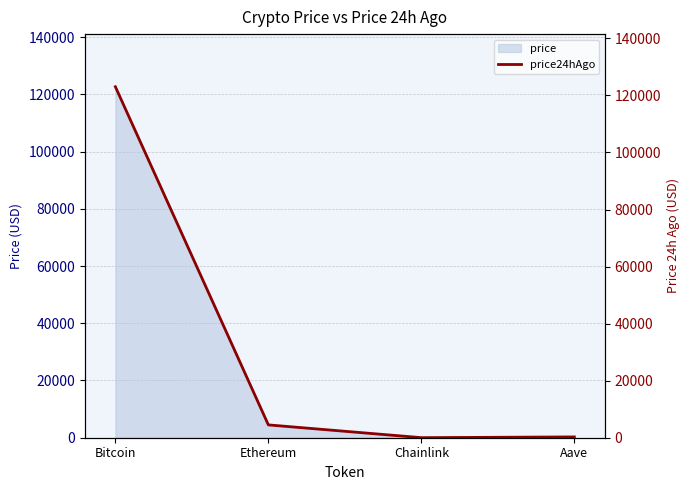

Rank the categories by value from highest to lowest.

Bitcoin, Ethereum, Aave, Chainlink